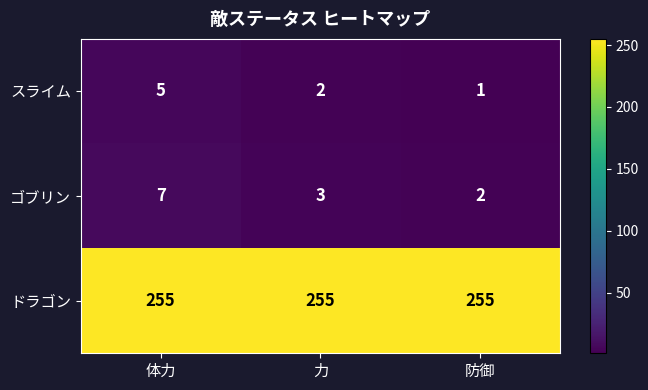

The value of ドラゴン at 防御 is 255. True or false?

True